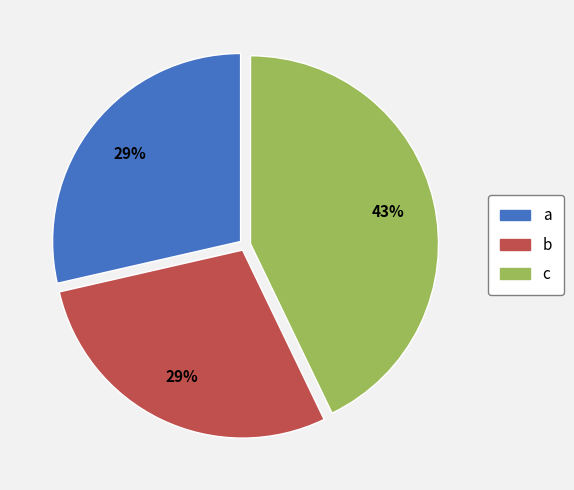

How many slices are in this pie chart?

3